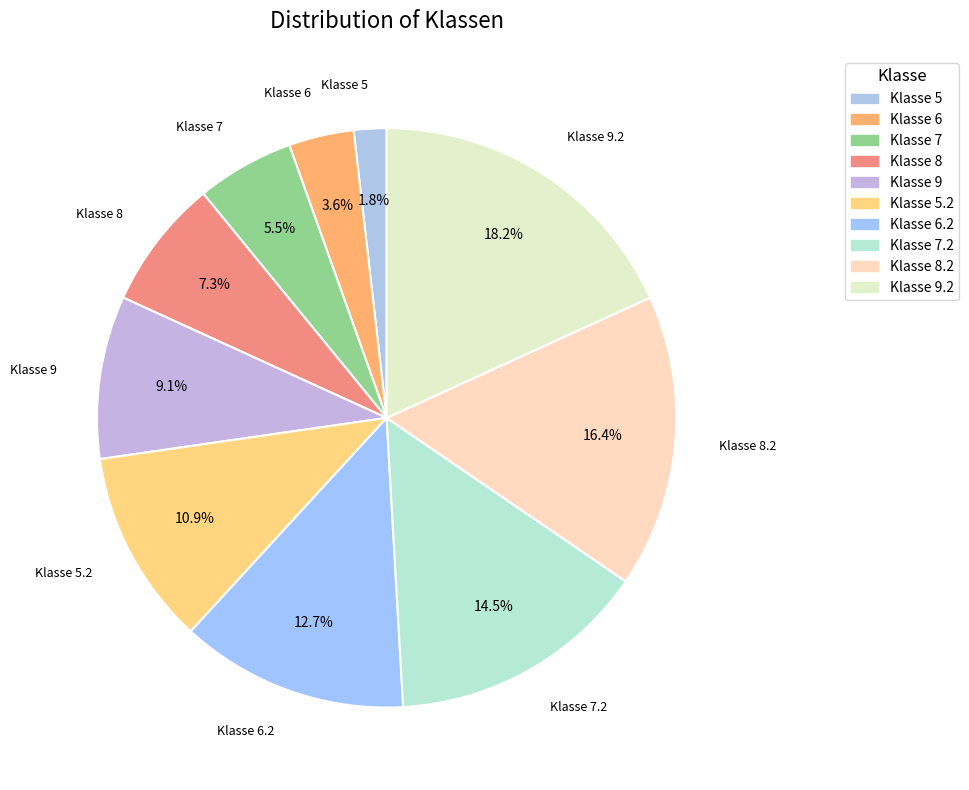

What is the smallest slice in the pie chart?

Klasse 5